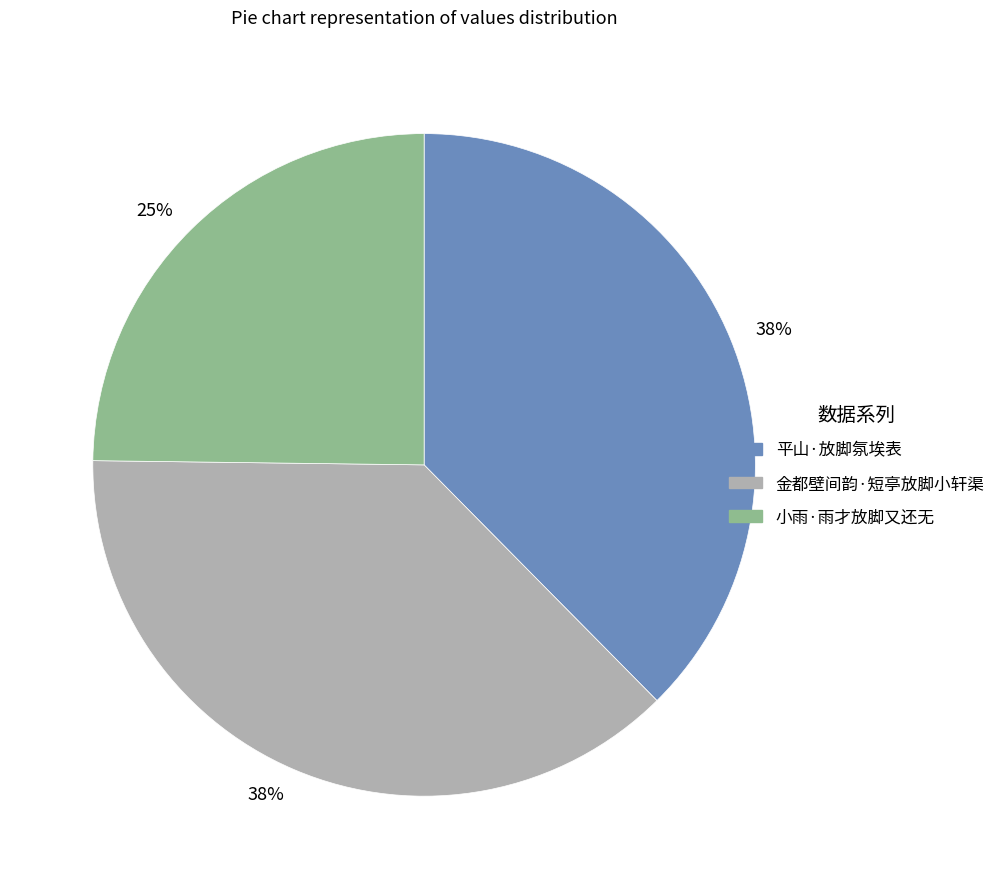

To the nearest percent, what is the average slice percentage?

33%